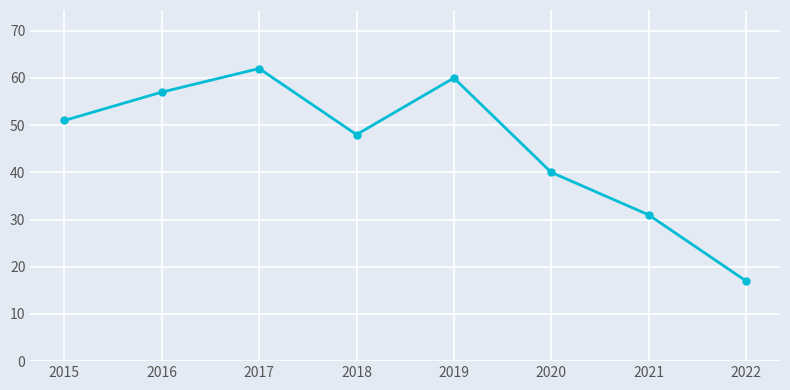

Is this an area chart (filled region under the line)?

No